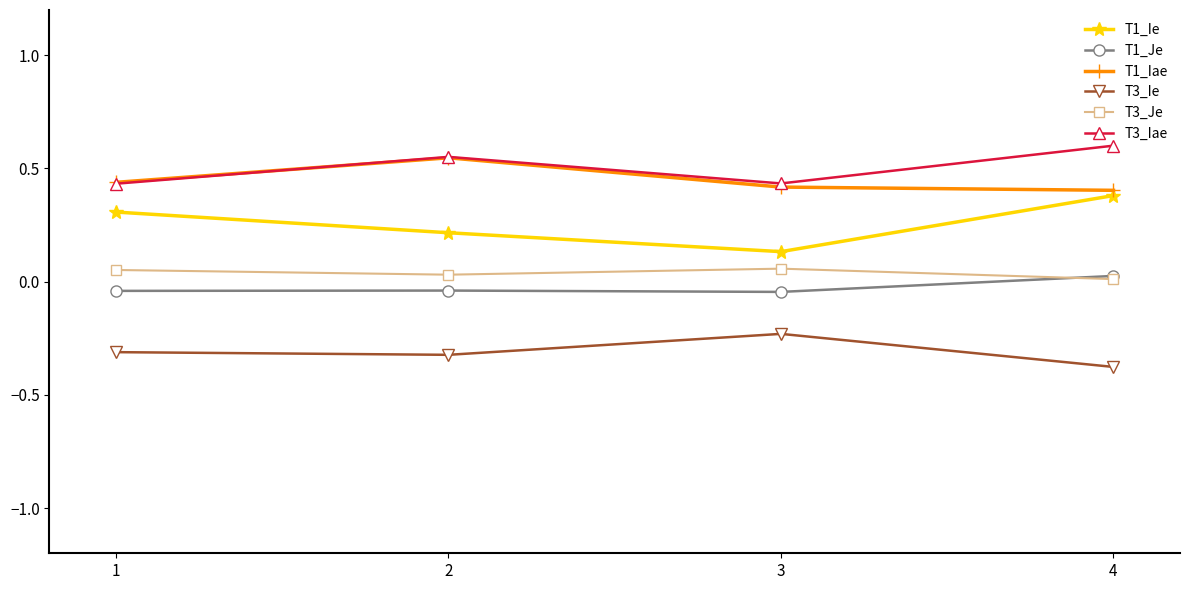

At which category does the chart reach its peak across all series?

4